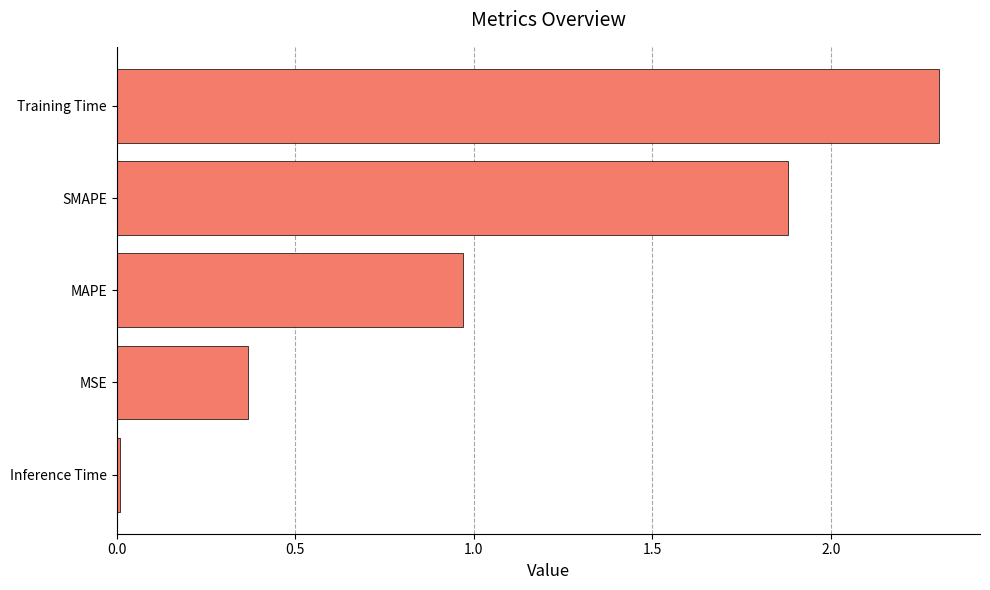

What is the change in value from MAPE to Training Time?

+1.3